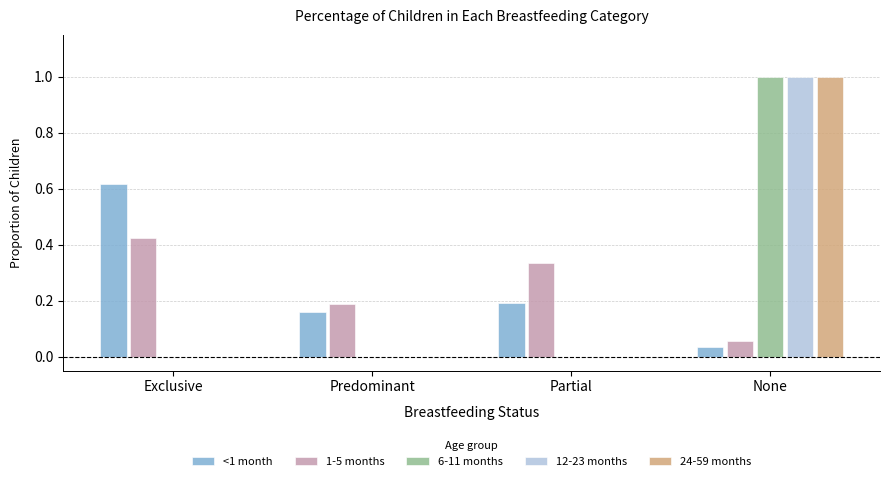

What is the total value across all series at Exclusive?

1.0